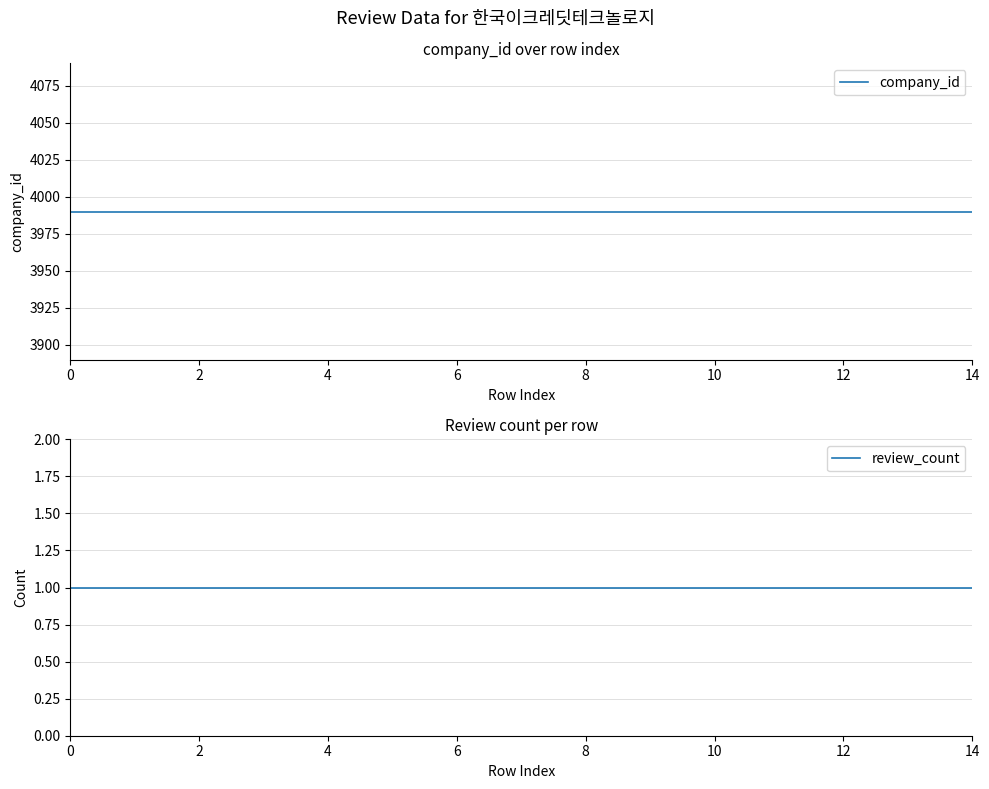

True or false: review_count and company_id intersect in this chart.

False